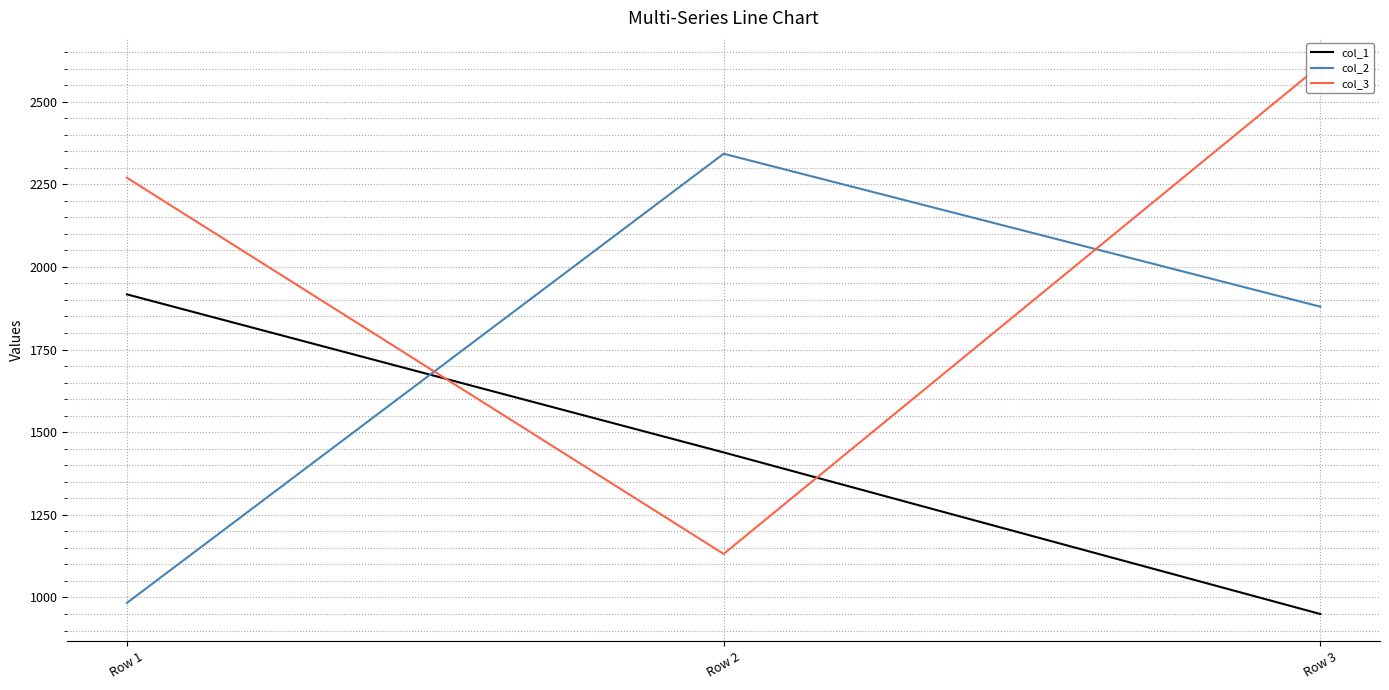

Which has a higher value, Row 2 or Row 1?

Row 1